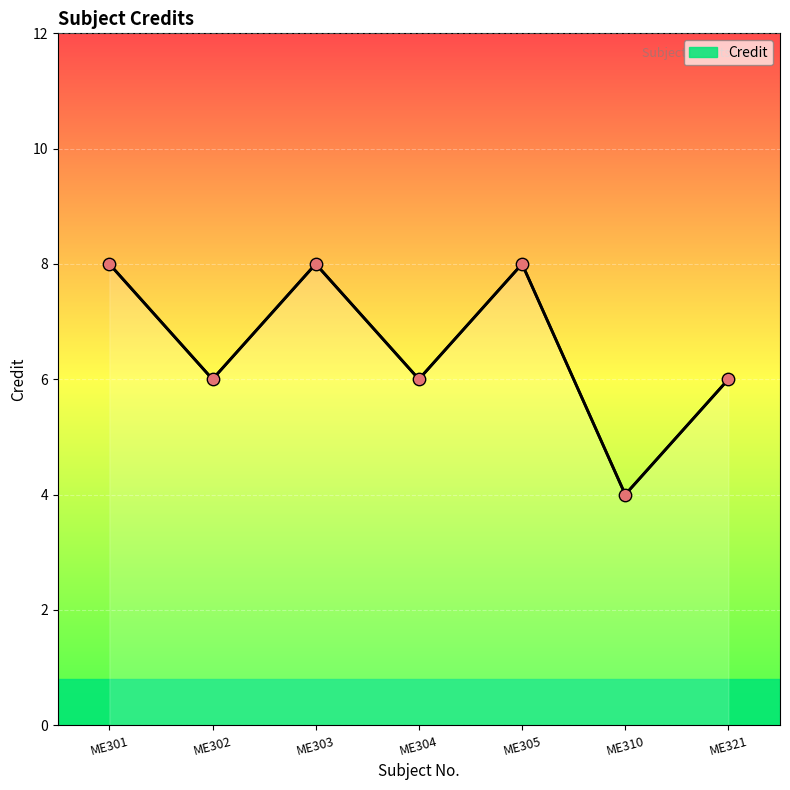

What is the ratio of the value at ME303 to the value at ME302?

1.3